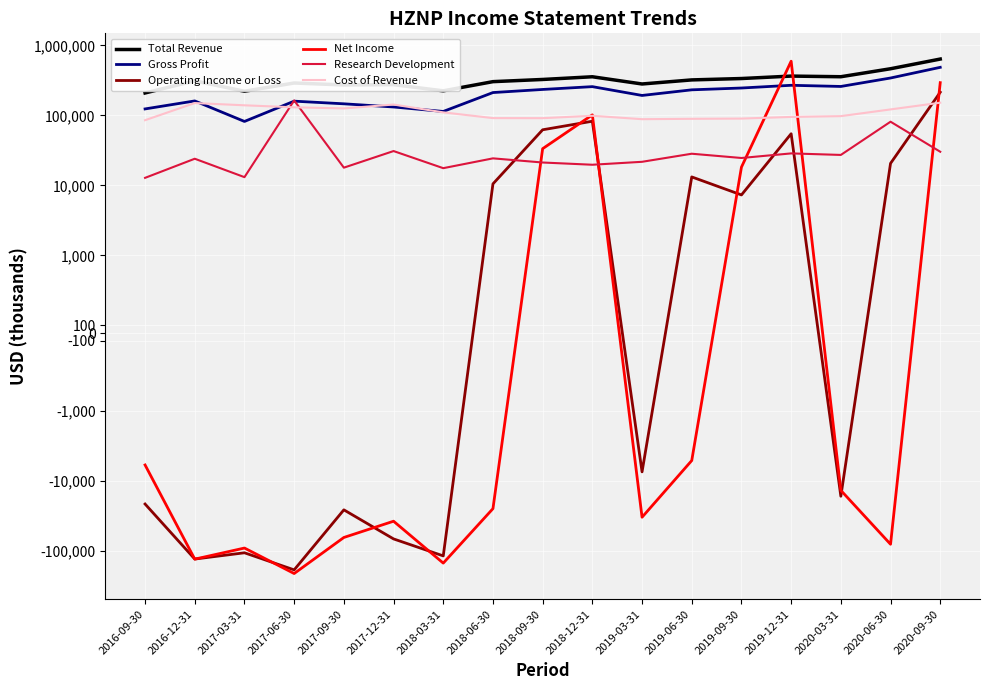

Is the value of Research Development at 2020-09-30 greater than the value of Gross Profit at 2017-12-31?

No